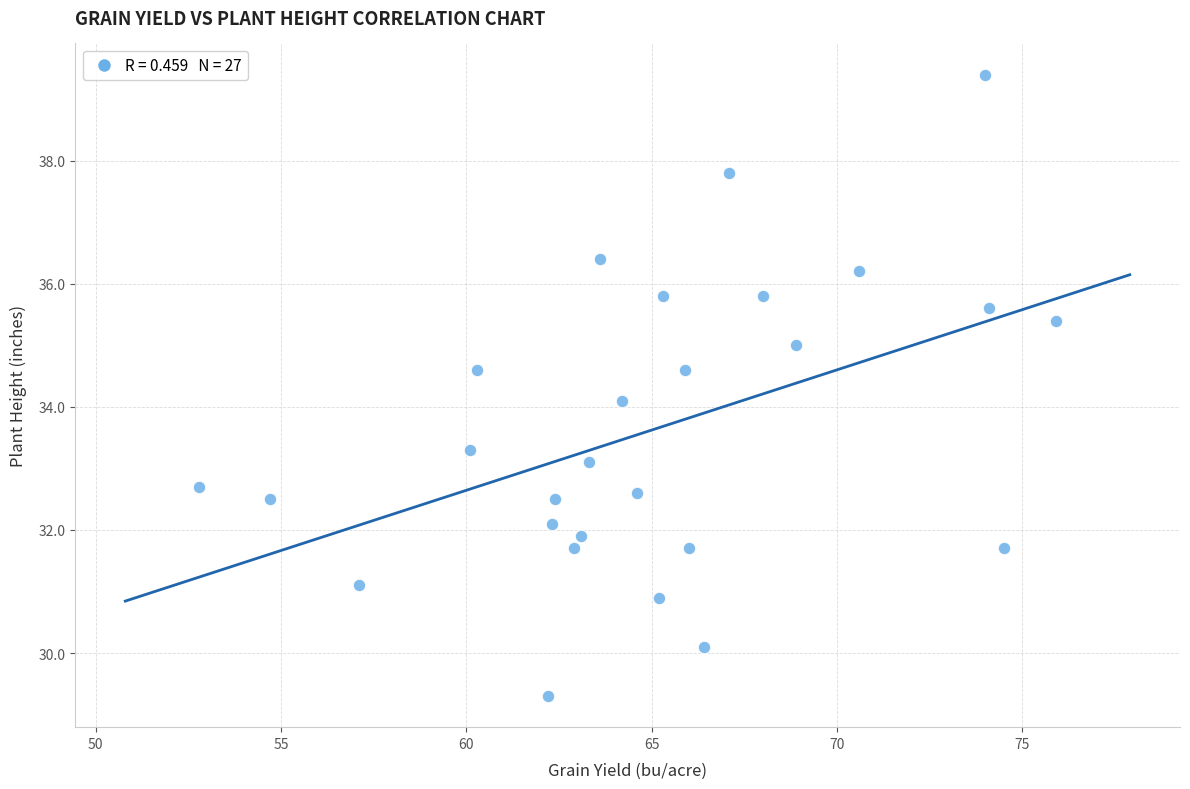

What is the range of X values (max minus min)?

23.1